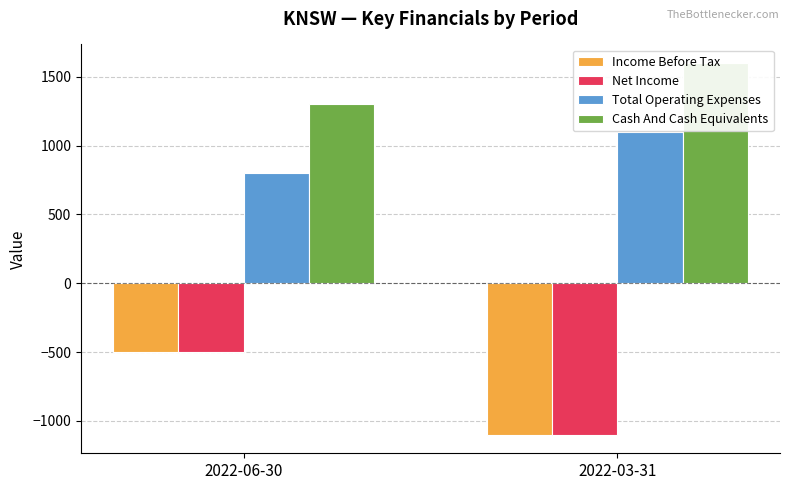

At 2022-03-31, list the series in order from largest to smallest.

Cash And Cash Equivalents, Total Operating Expenses, Income Before Tax, Net Income